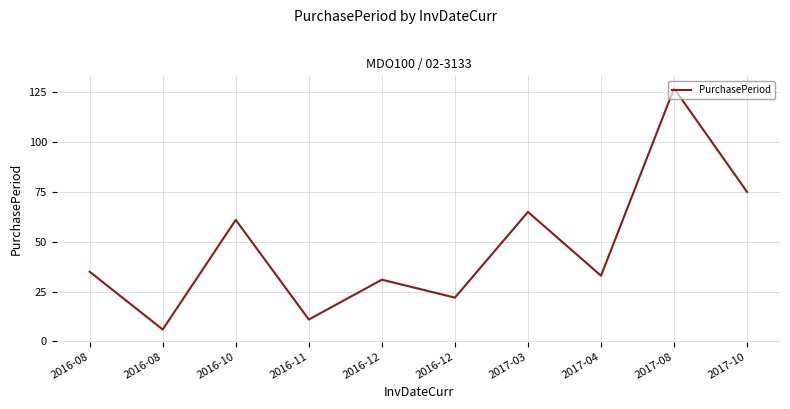

How many lines are shown in the chart?

1